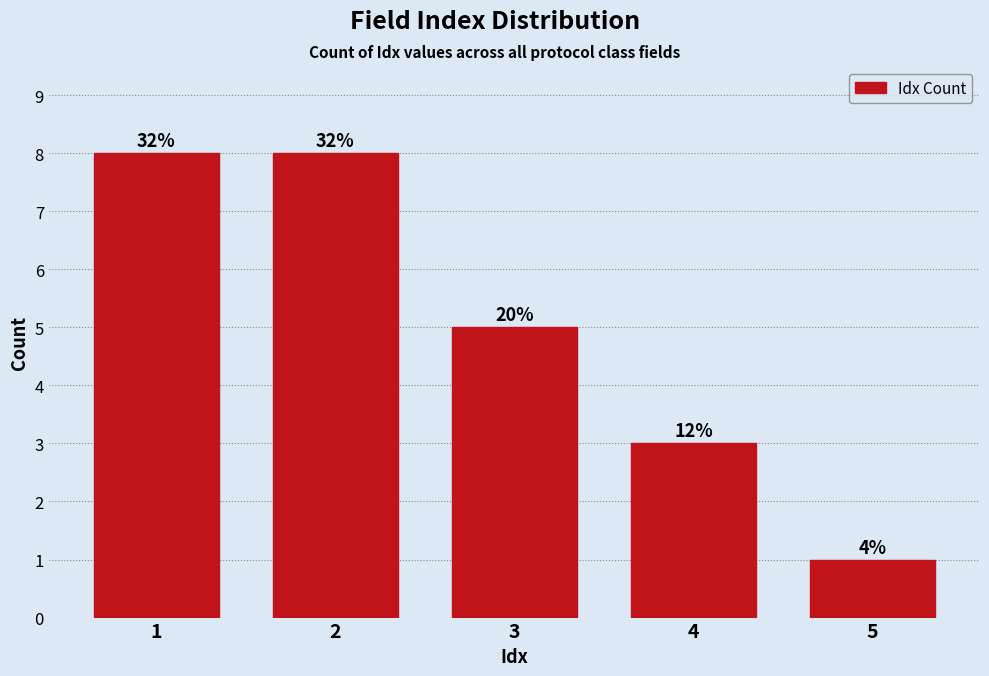

Does the chart contain any negative values?

No